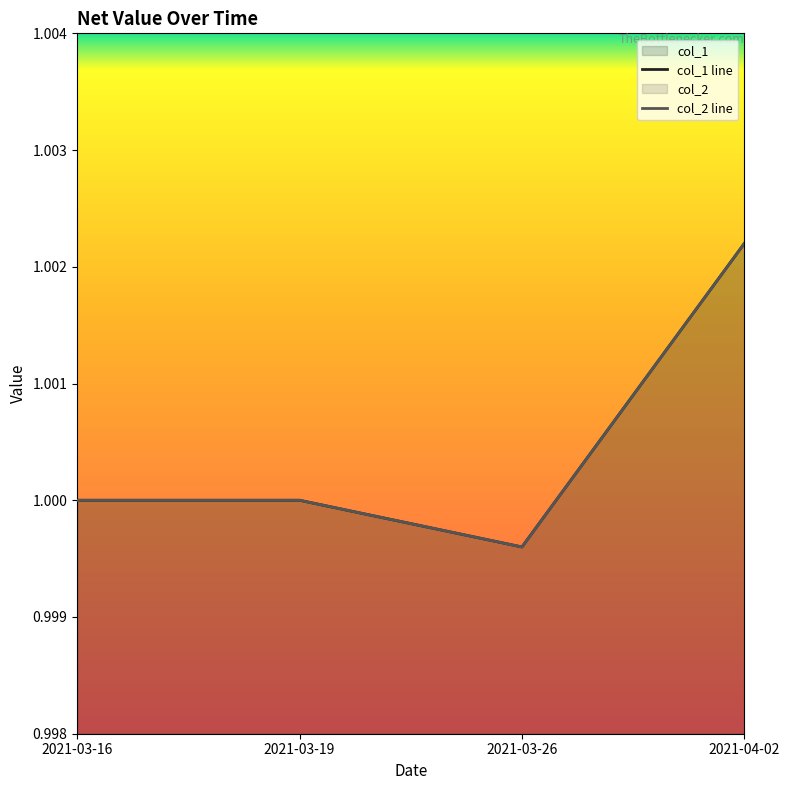

The value of col_2 at 2021-03-19 is 0.4. True or false?

False